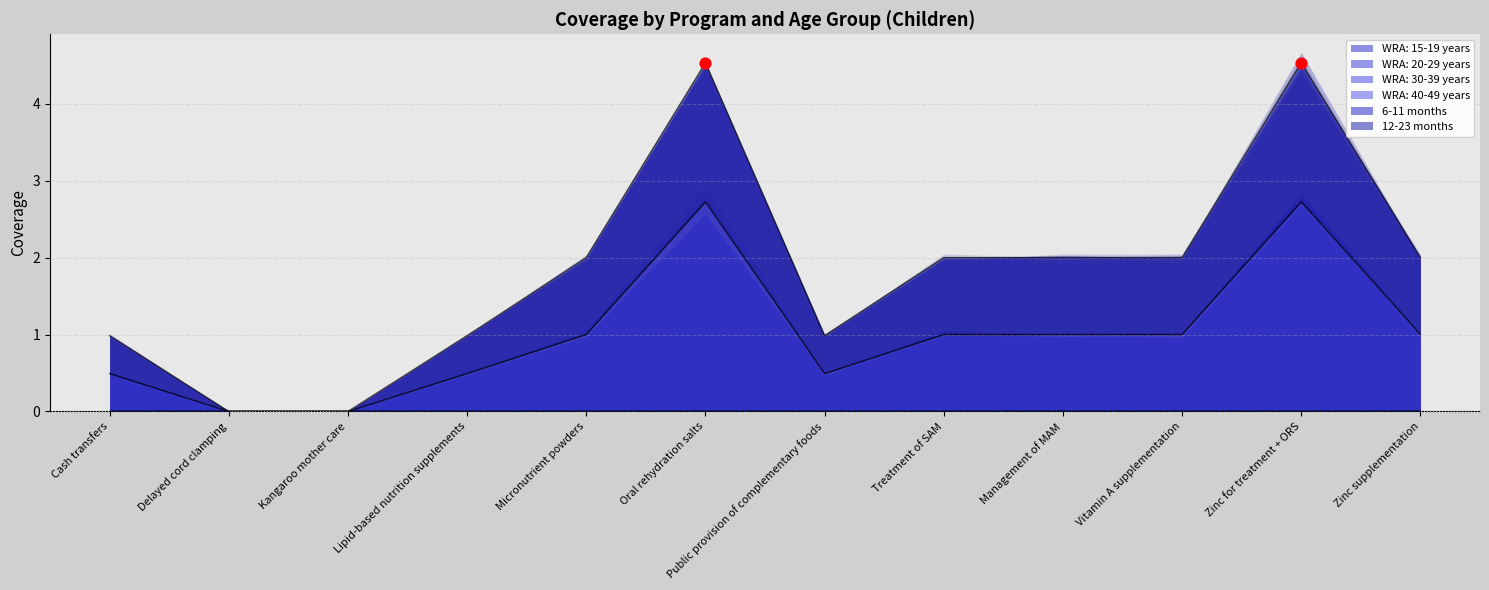

At which category is the sum across all series the highest?

Oral rehydration salts